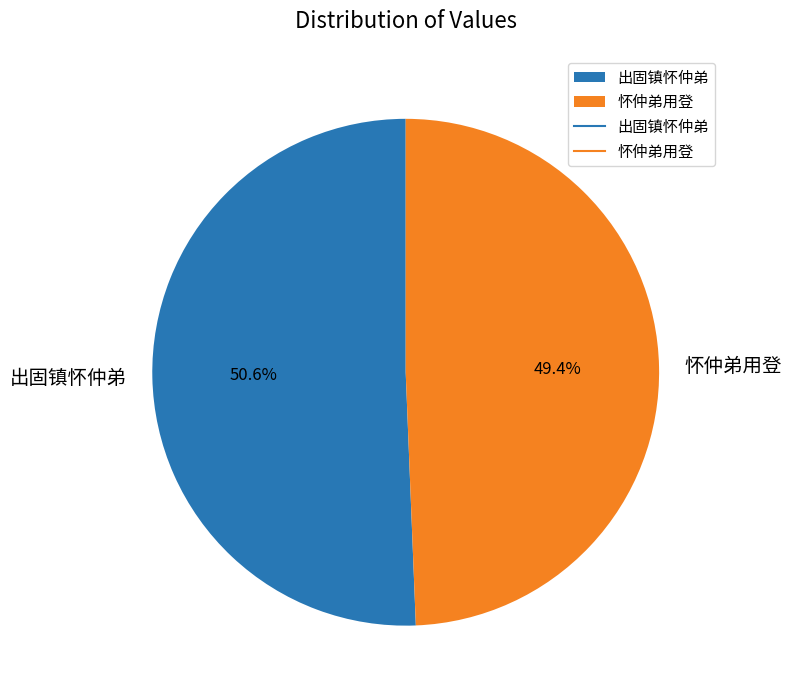

To the nearest percent, what percentage of the pie is 出固镇怀仲弟?

51%